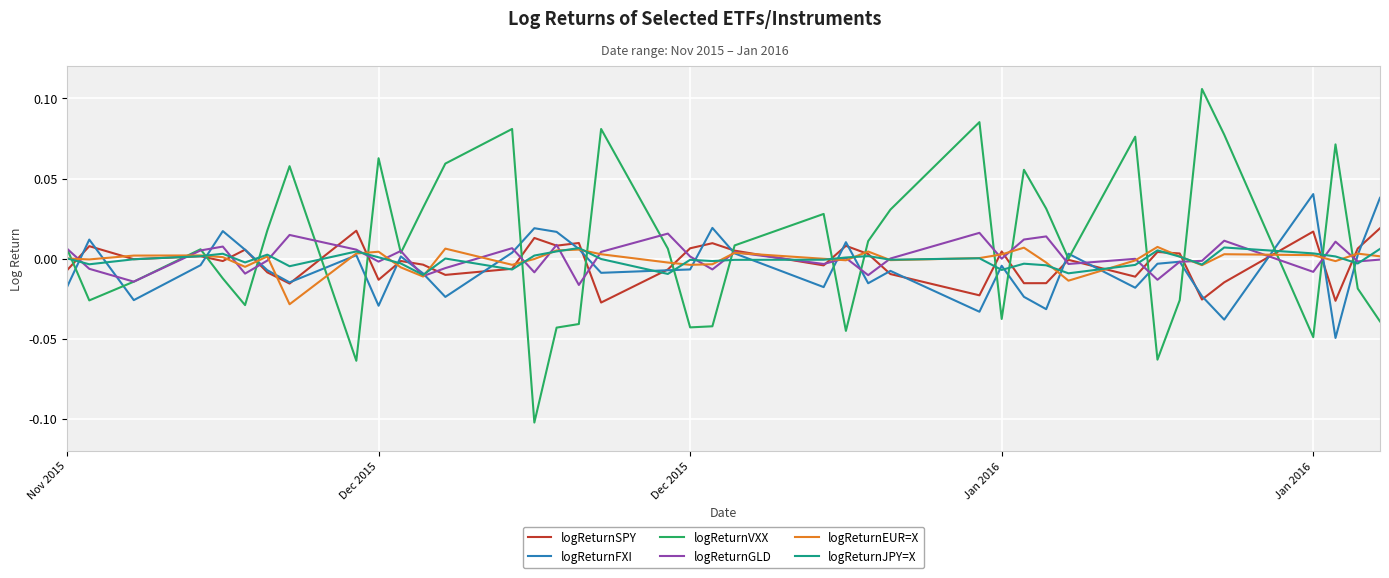

Which series has the widest spread of values?

logReturnVXX